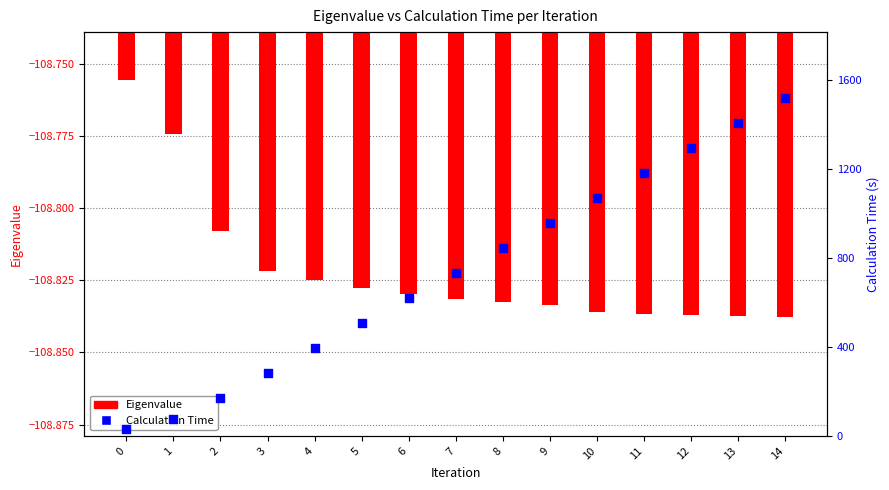

Which series has the widest spread of Y values?

Calculation Time